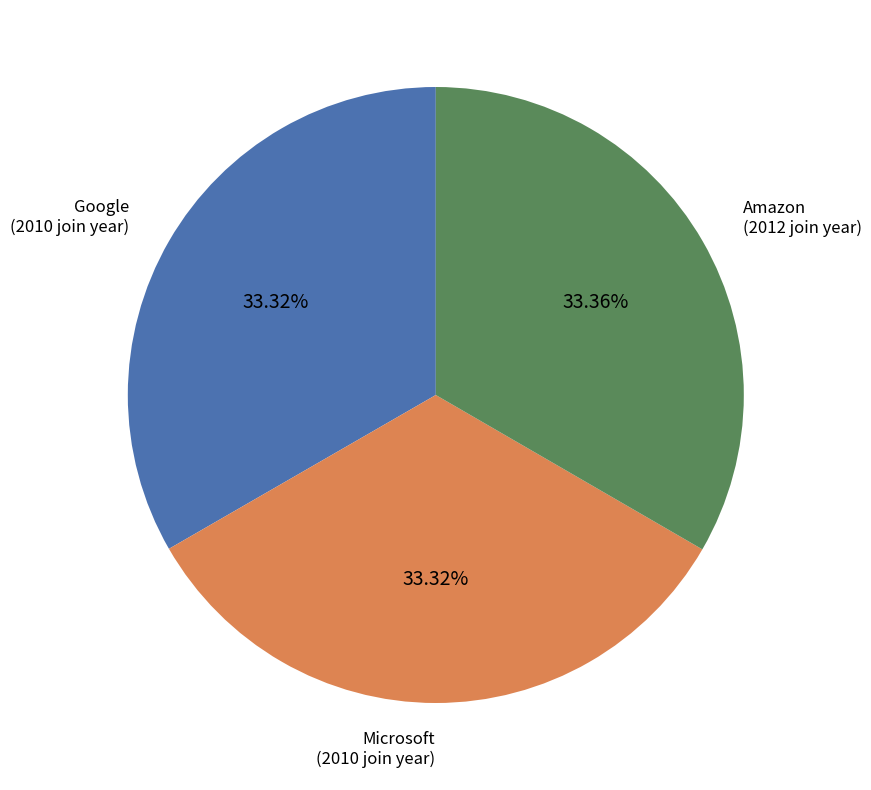

Does any single category account for the majority?

No